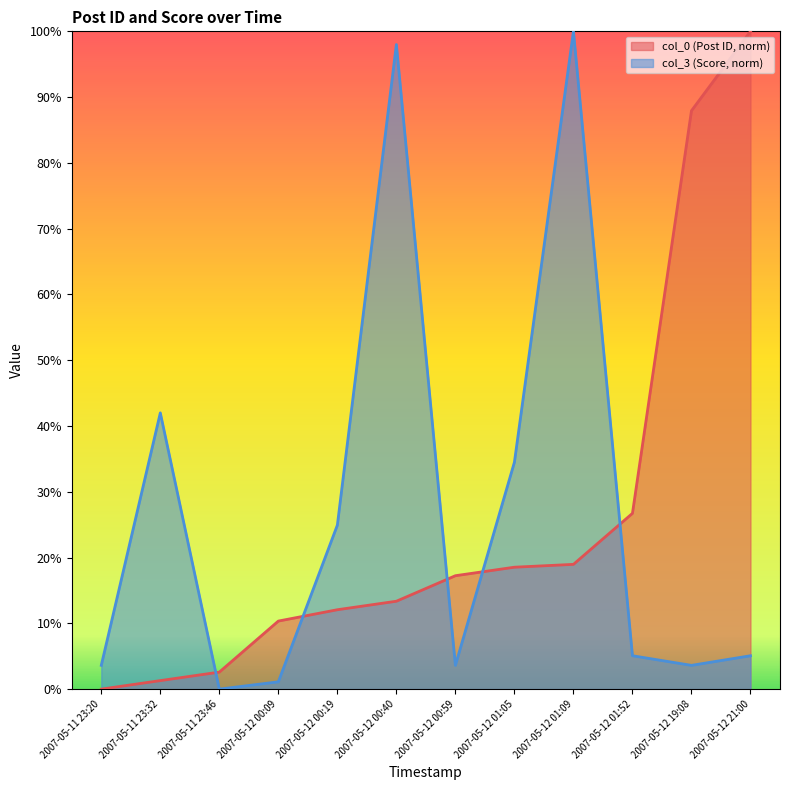

Reading left to right, list all the values displayed in this chart.

col_0: 2007-05-11 23:20=0.0	2007-05-11 23:32=1.3	2007-05-11 23:46=2.6	2007-05-12 00:09=10.3	2007-05-12 00:19=12.1	2007-05-12 00:40=13.4	2007-05-12 00:59=17.2	2007-05-12 01:05=18.5	2007-05-12 01:09=19.0	2007-05-12 01:52=26.7	2007-05-12 19:08=87.9	2007-05-12 21:00=100.0
col_3: 2007-05-11 23:20=3.6	2007-05-11 23:32=42.0	2007-05-11 23:46=0.0	2007-05-12 00:09=1.1	2007-05-12 00:19=24.9	2007-05-12 00:40=98.0	2007-05-12 00:59=3.6	2007-05-12 01:05=34.5	2007-05-12 01:09=100.0	2007-05-12 01:52=5.1	2007-05-12 19:08=3.6	2007-05-12 21:00=5.1